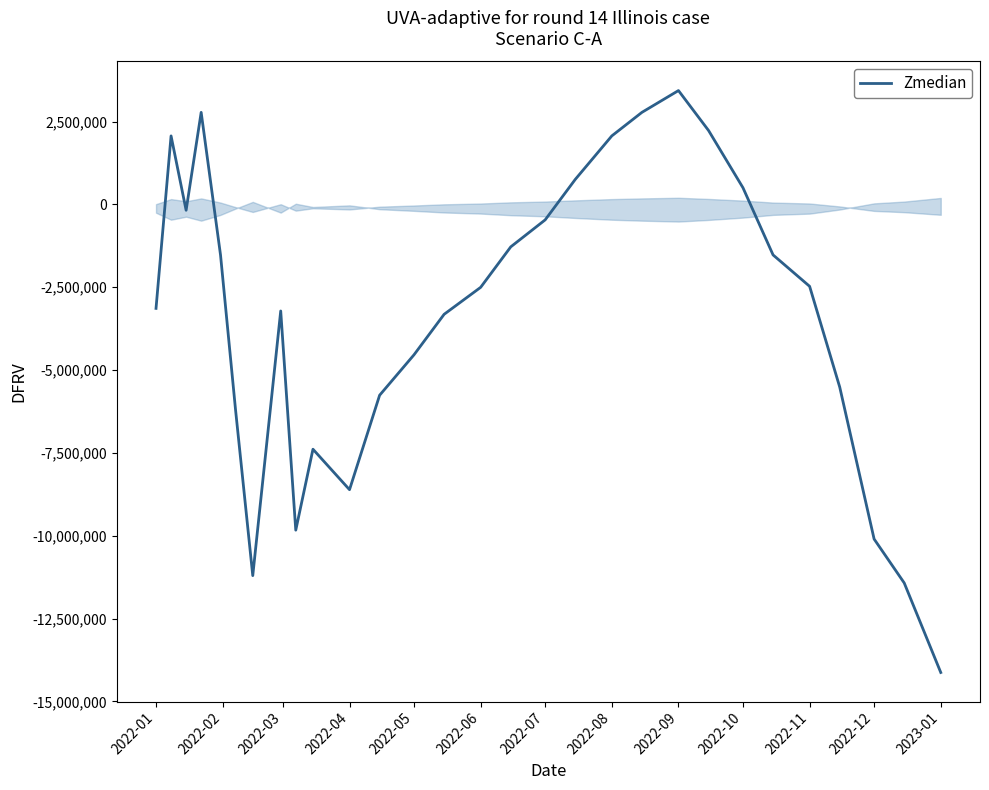

What is the difference between the maximum and minimum values?

17562935.1